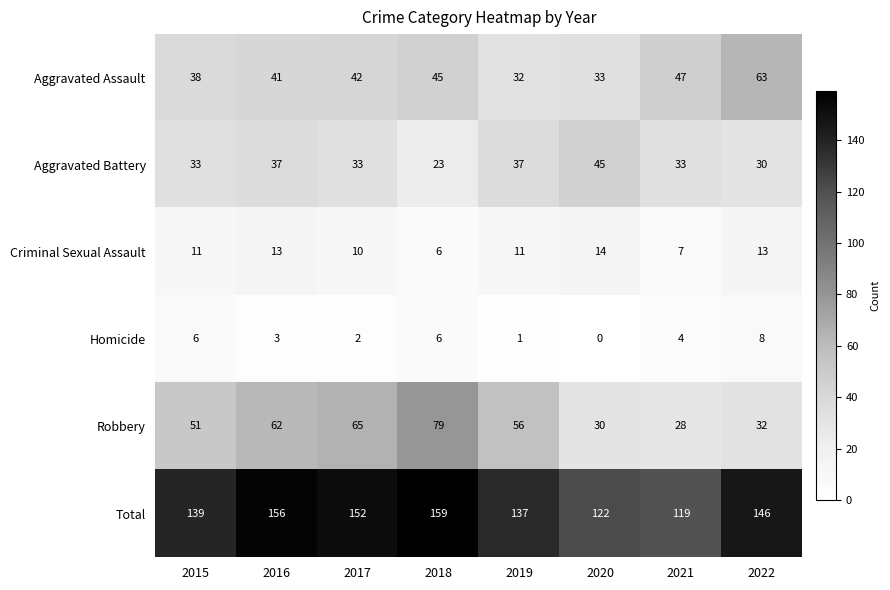

True or false: Total has a value of 205 at 2015.

False